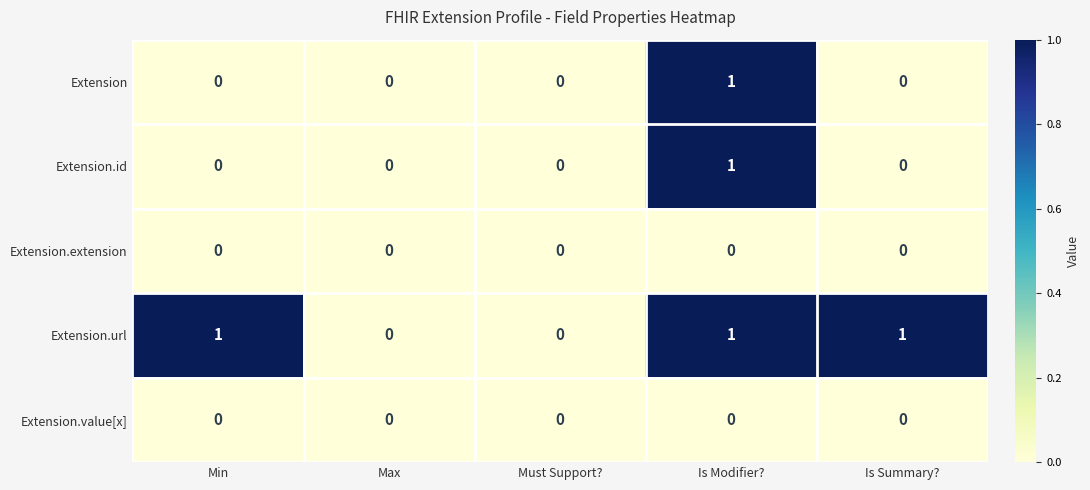

How many distinct data groups are displayed?

5